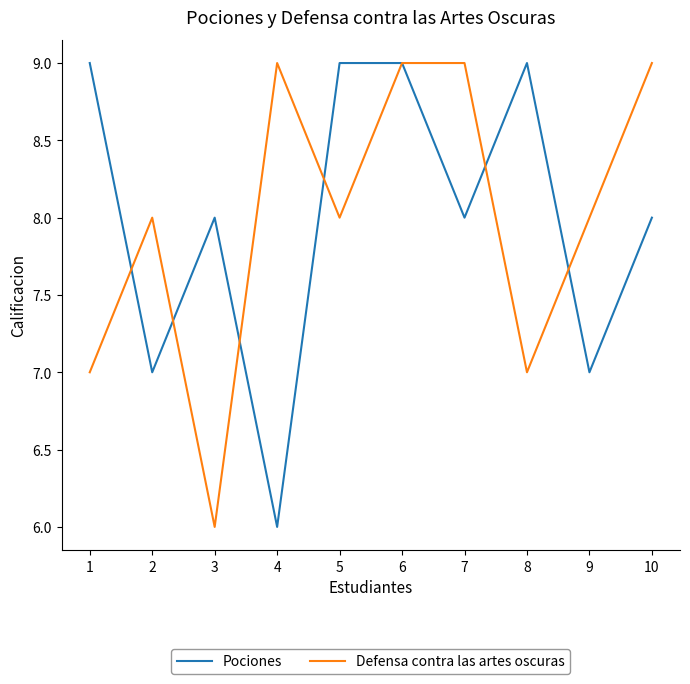

Reading left to right, transcribe all the data shown in this chart.

Pociones: 9	7	8	6	9	9	8	9	7	8
Defensa contra las artes oscuras: 7	8	6	9	8	9	9	7	8	9